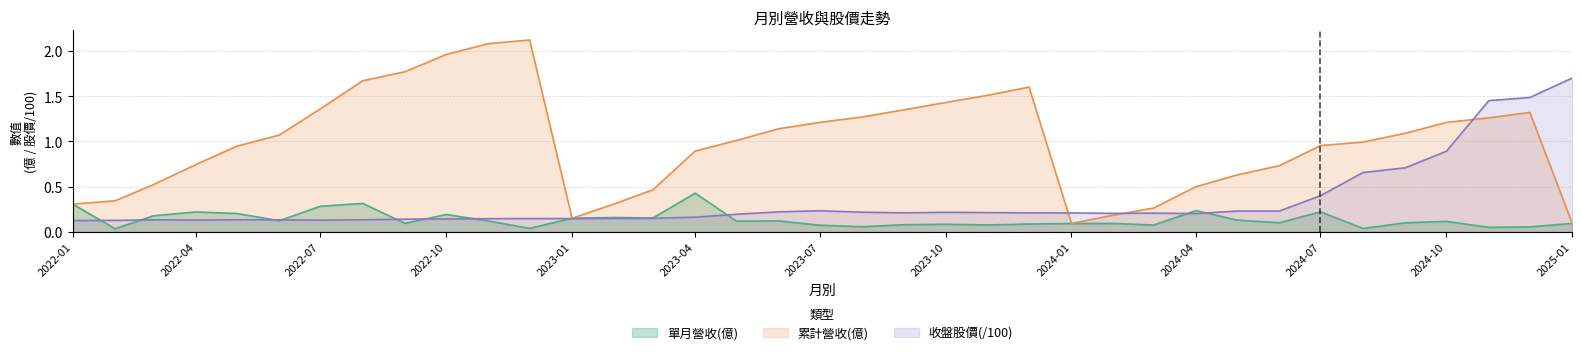

Reading left to right, what are all the values shown in this chart?

單月營收(億): 2022-01=0.3	2022-02=0.0	2022-03=0.2	2022-04=0.2	2022-05=0.2	2022-06=0.1	2022-07=0.3	2022-08=0.3	2022-09=0.1	2022-10=0.2	2022-11=0.1	2022-12=0.0	2023-01=0.2	2023-02=0.2	2023-03=0.2	2023-04=0.4	2023-05=0.1	2023-06=0.1	2023-07=0.1	2023-08=0.1	2023-09=0.1	2023-10=0.1	2023-11=0.1	2023-12=0.1	2024-01=0.1	2024-02=0.1	2024-03=0.1	2024-04=0.2	2024-05=0.1	2024-06=0.1	2024-07=0.2	2024-08=0.0	2024-09=0.1	2024-10=0.1	2024-11=0.1	2024-12=0.1	2025-01=0.1
累計營收(億): 2022-01=0.3	2022-02=0.3	2022-03=0.5	2022-04=0.7	2022-05=0.9	2022-06=1.1	2022-07=1.4	2022-08=1.7	2022-09=1.8	2022-10=2.0	2022-11=2.1	2022-12=2.1	2023-01=0.2	2023-02=0.3	2023-03=0.5	2023-04=0.9	2023-05=1.0	2023-06=1.1	2023-07=1.2	2023-08=1.3	2023-09=1.4	2023-10=1.4	2023-11=1.5	2023-12=1.6	2024-01=0.1	2024-02=0.2	2024-03=0.3	2024-04=0.5	2024-05=0.6	2024-06=0.7	2024-07=1.0	2024-08=1.0	2024-09=1.1	2024-10=1.2	2024-11=1.3	2024-12=1.3	2025-01=0.1
收盤股價: 2022-01=0.1	2022-02=0.1	2022-03=0.1	2022-04=0.1	2022-05=0.1	2022-06=0.1	2022-07=0.1	2022-08=0.1	2022-09=0.1	2022-10=0.1	2022-11=0.1	2022-12=0.1	2023-01=0.1	2023-02=0.1	2023-03=0.2	2023-04=0.2	2023-05=0.2	2023-06=0.2	2023-07=0.2	2023-08=0.2	2023-09=0.2	2023-10=0.2	2023-11=0.2	2023-12=0.2	2024-01=0.2	2024-02=0.2	2024-03=0.2	2024-04=0.2	2024-05=0.2	2024-06=0.2	2024-07=0.4	2024-08=0.7	2024-09=0.7	2024-10=0.9	2024-11=1.4	2024-12=1.5	2025-01=1.7